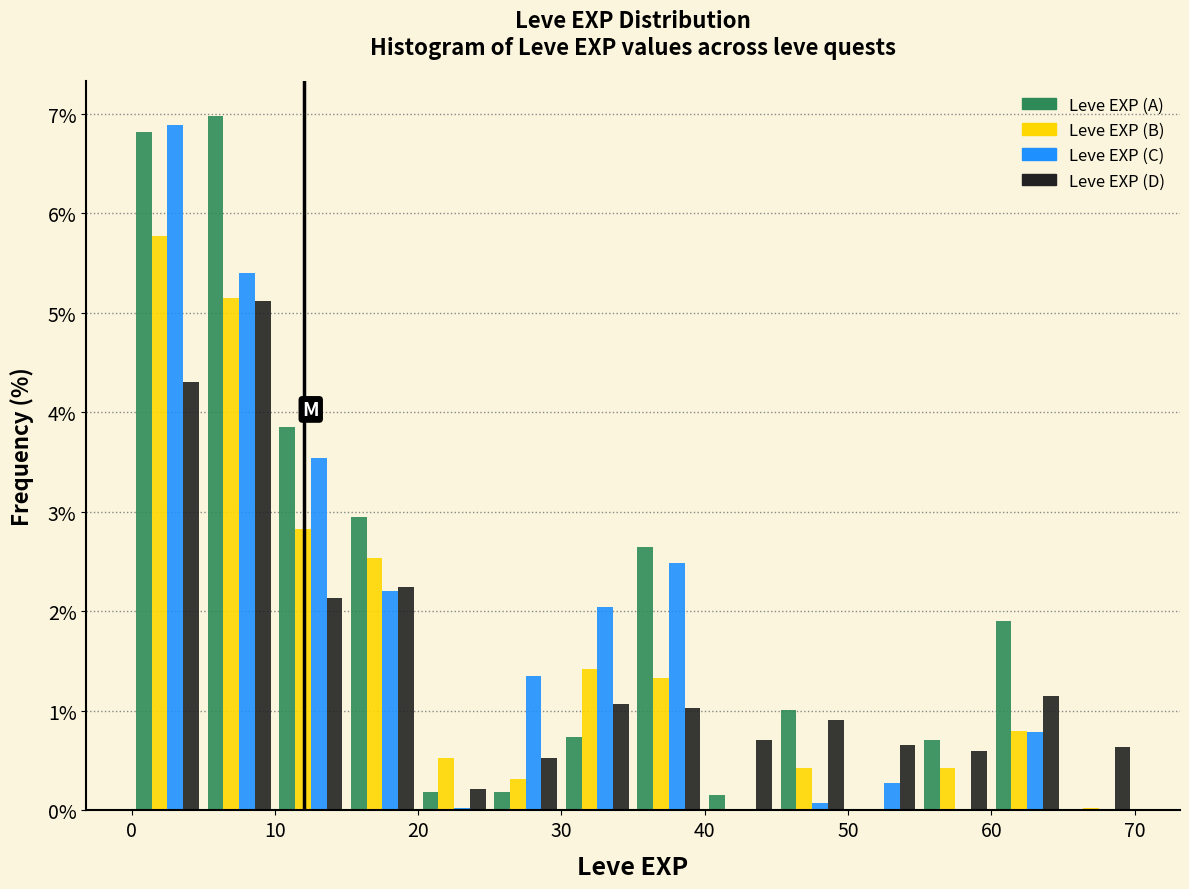

In the Leve EXP (B) series, which range on the x-axis has the tallest bar?

0 to 5